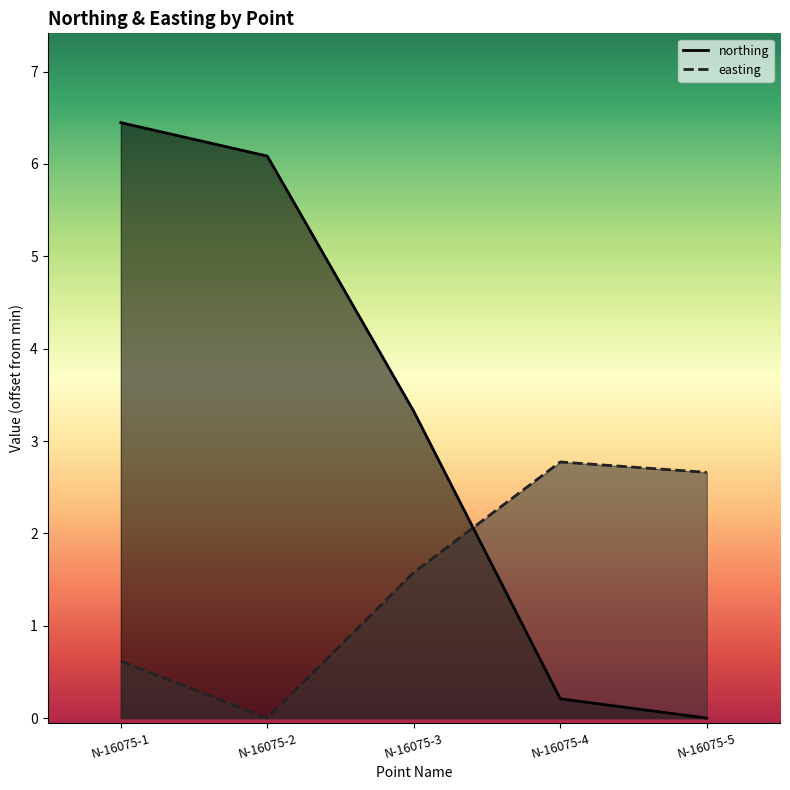

True or false: easting and northing cross at least once.

True